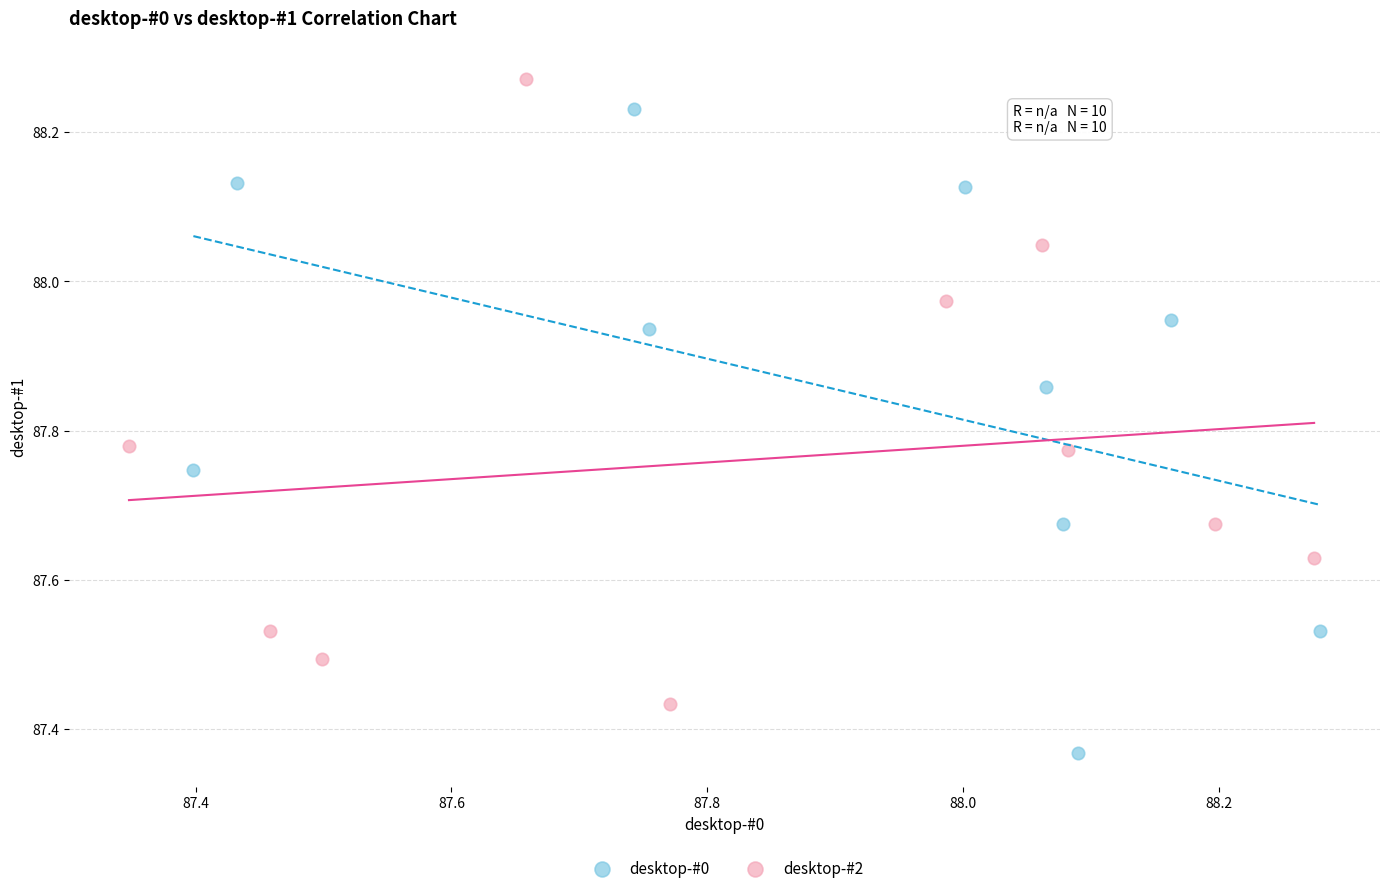

Which series contains the highest Y value?

desktop-#2